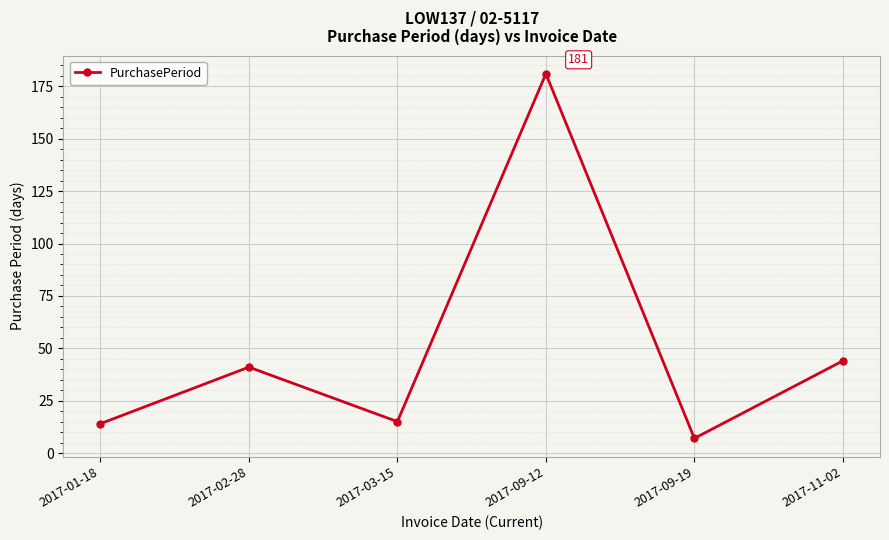

What position from the left is 2017-09-19?

5